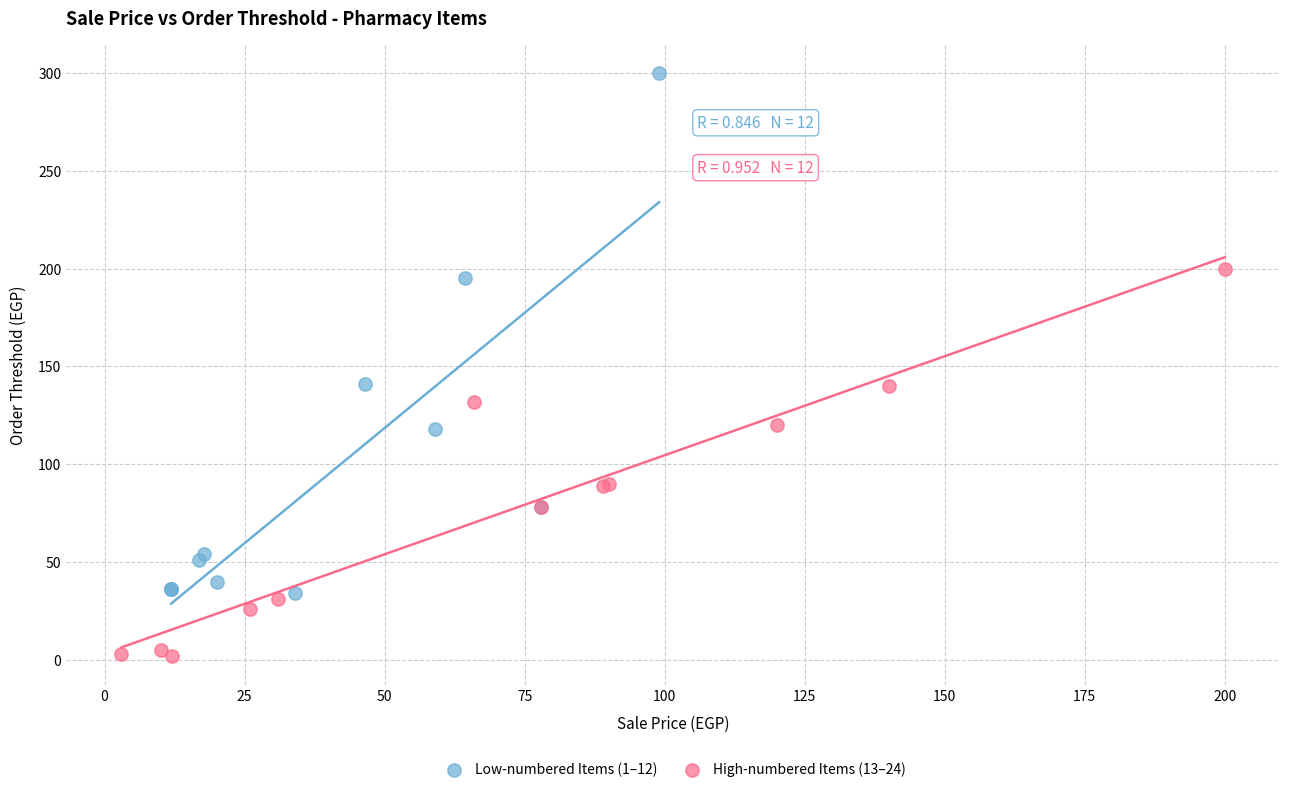

Which series has the largest Y range (max minus min)?

Low-numbered Items (1–12)